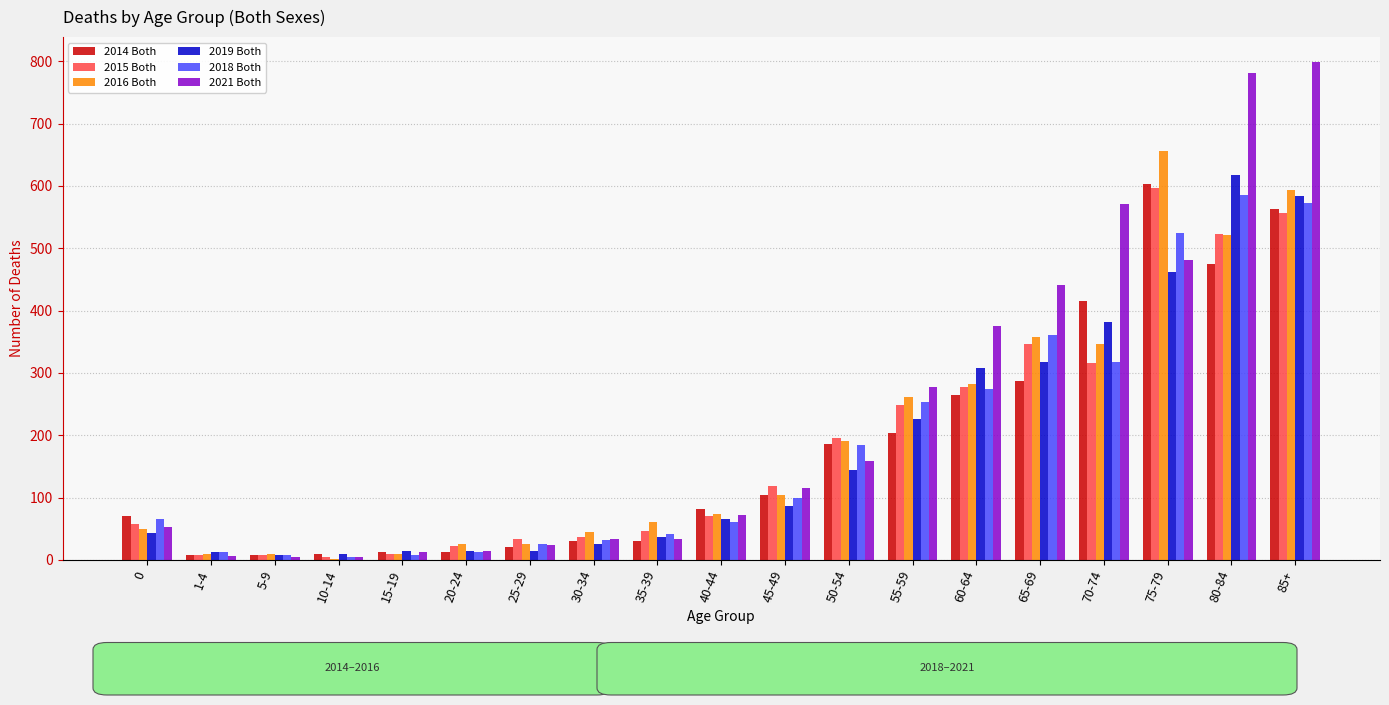

Are the bars horizontal?

No